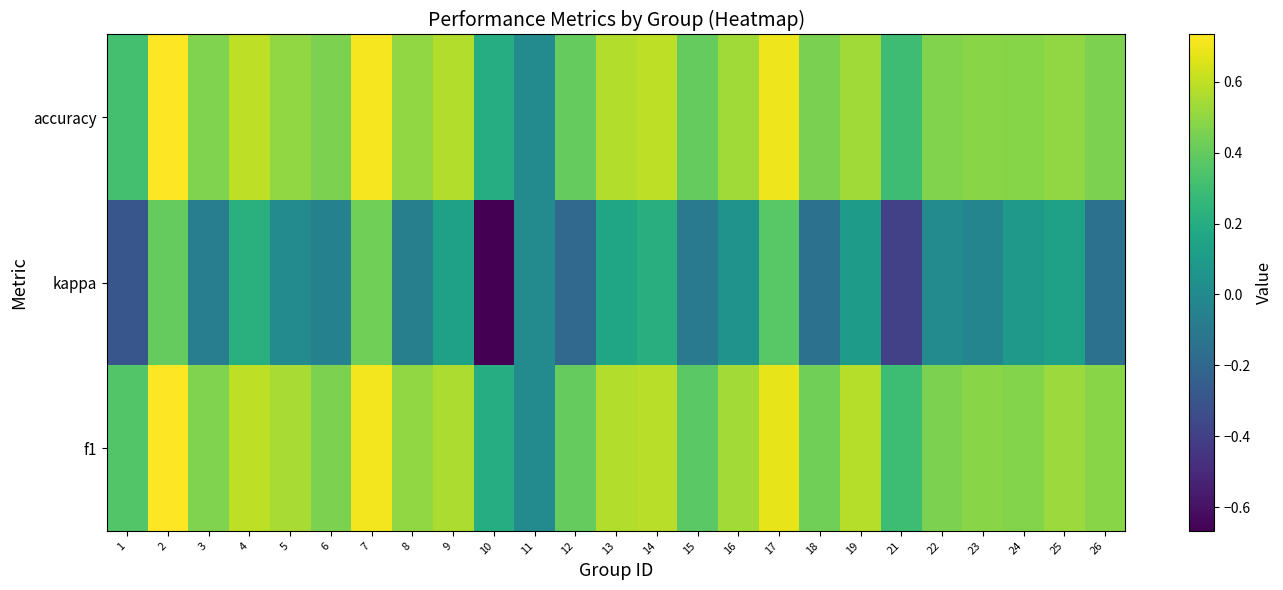

Between 8 and 2, which is larger?

2